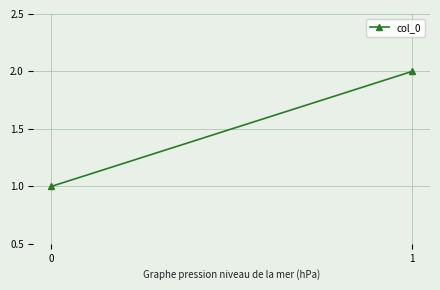

What is the value of the 1st point from the left?

1